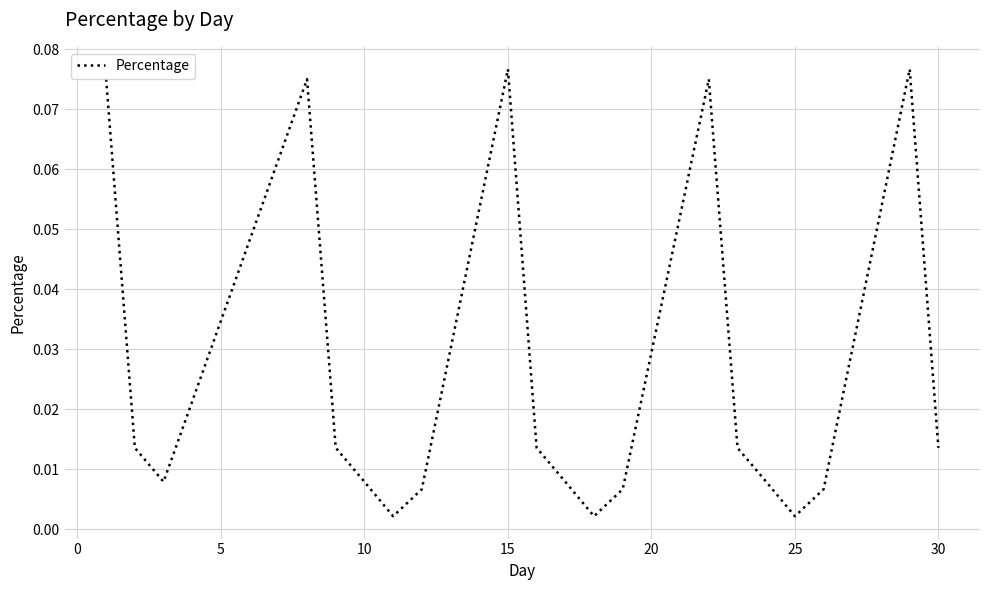

How many distinct data groups are displayed?

1